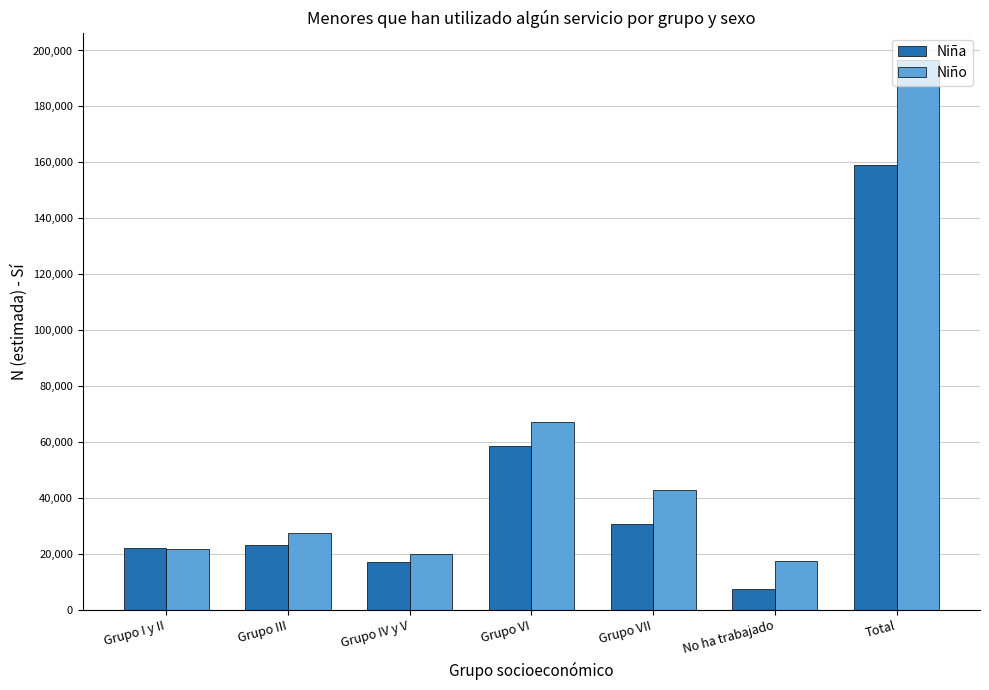

At how many categories does at least one series exceed 41884?

3